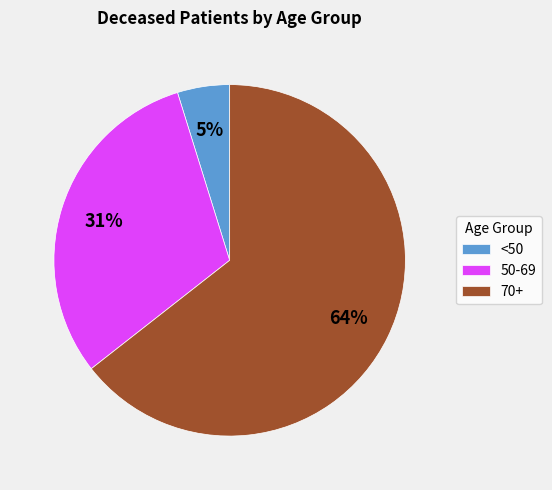

Do 50-69 and <50 together represent more than half of the pie?

No